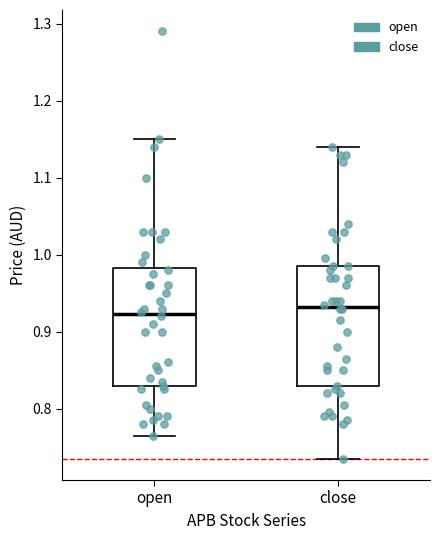

Reading left to right, read every box against the y-axis: the position of its median line, the range the box covers, and the ends of its whiskers. The values are not printed on the chart, so give them approximately, as read against the axis.

open: median 0.92, box 0.83 to 0.98, whiskers 0.77 to 1.15
close: median 0.93, box 0.83 to 0.99, whiskers 0.74 to 1.14